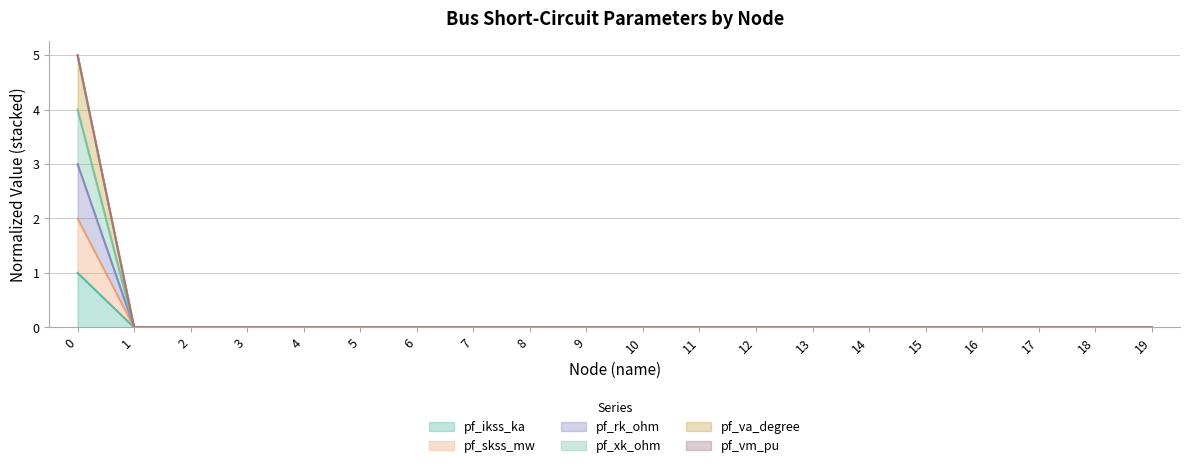

Rank the categories by pf_rk_ohm value from lowest to highest.

1, 2, 3, 4, 5, 6, 7, 8, 9, 10, 11, 12, 13, 14, 15, 16, 17, 18, 19, 0